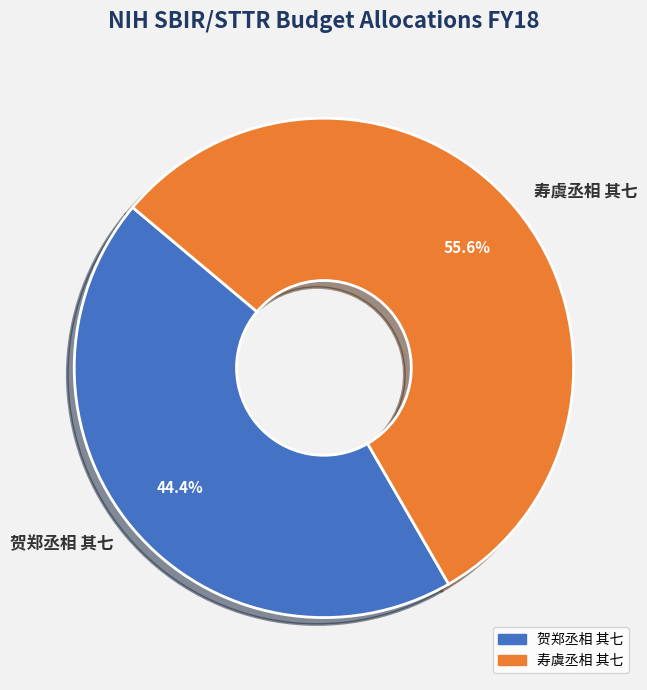

Does 寿虞丞相 其七 represent more than half of the total?

Yes